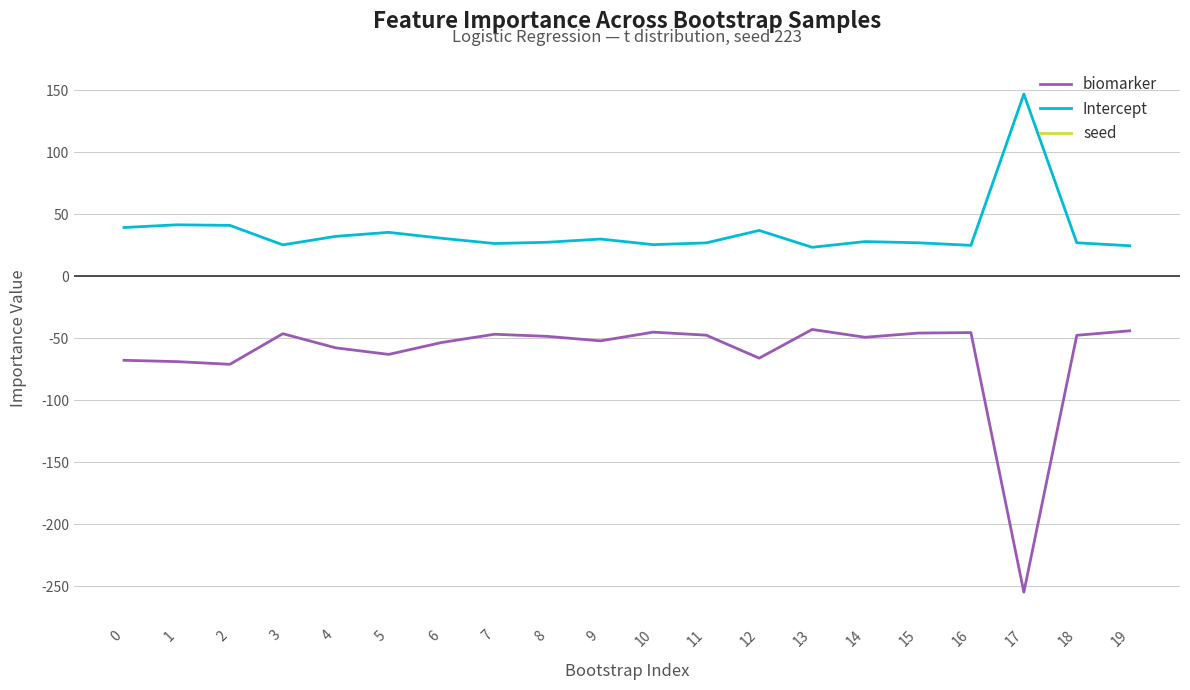

True or false: biomarker has a value of -14.6 at 12.

False